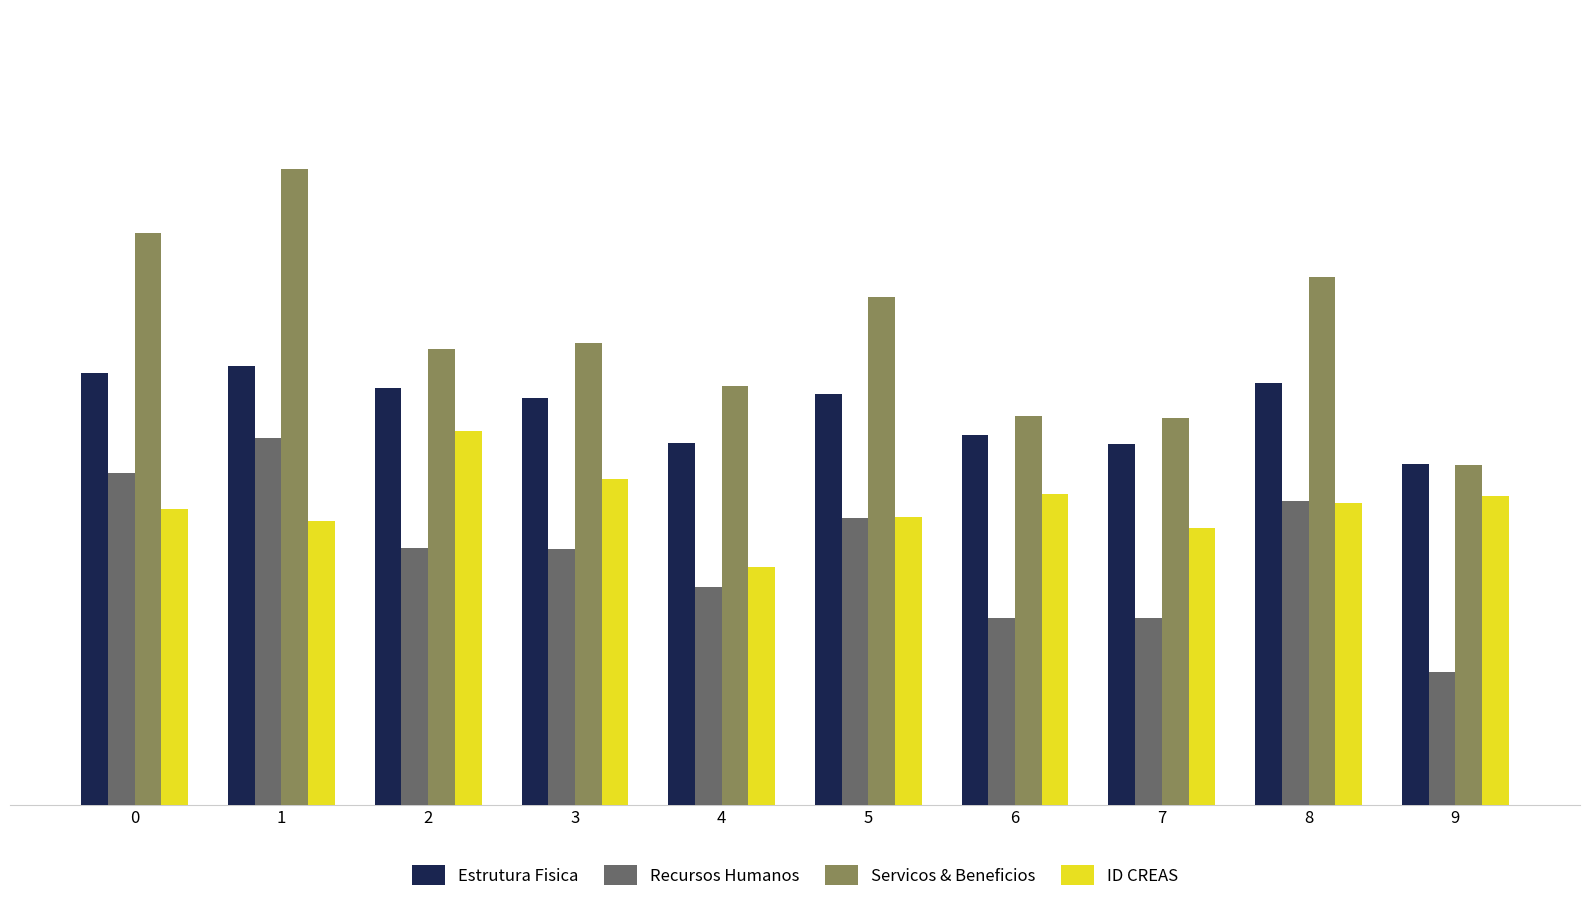

How many bars are there in each group?

4